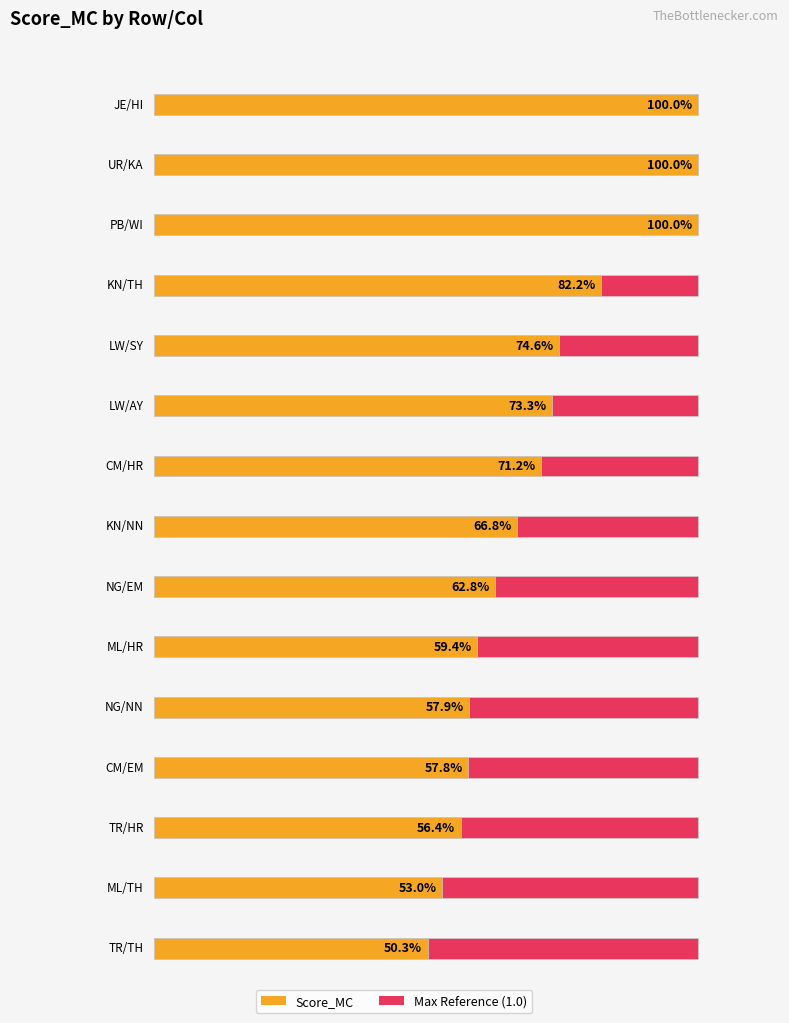

Where is the data nearest to the value 0?

TR/TH